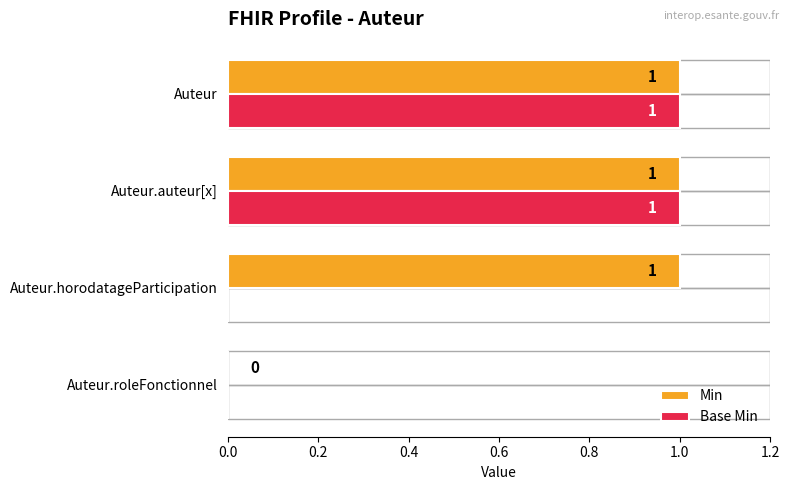

Which has a higher value, Auteur or Auteur.auteur[x]?

Auteur